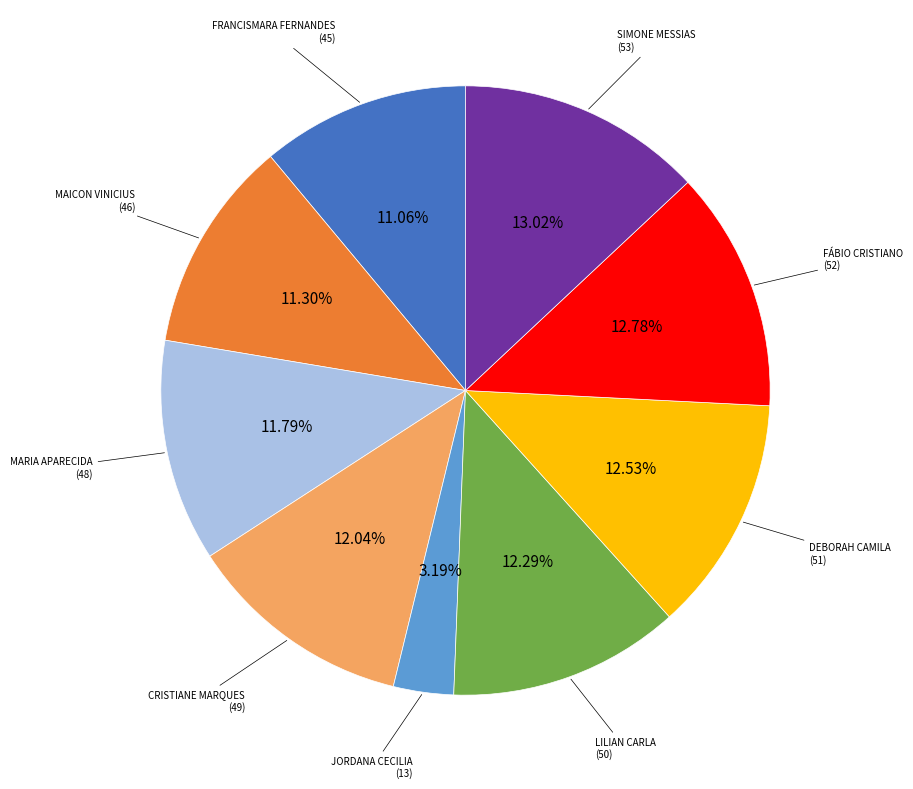

Is there a majority slice in this chart?

No